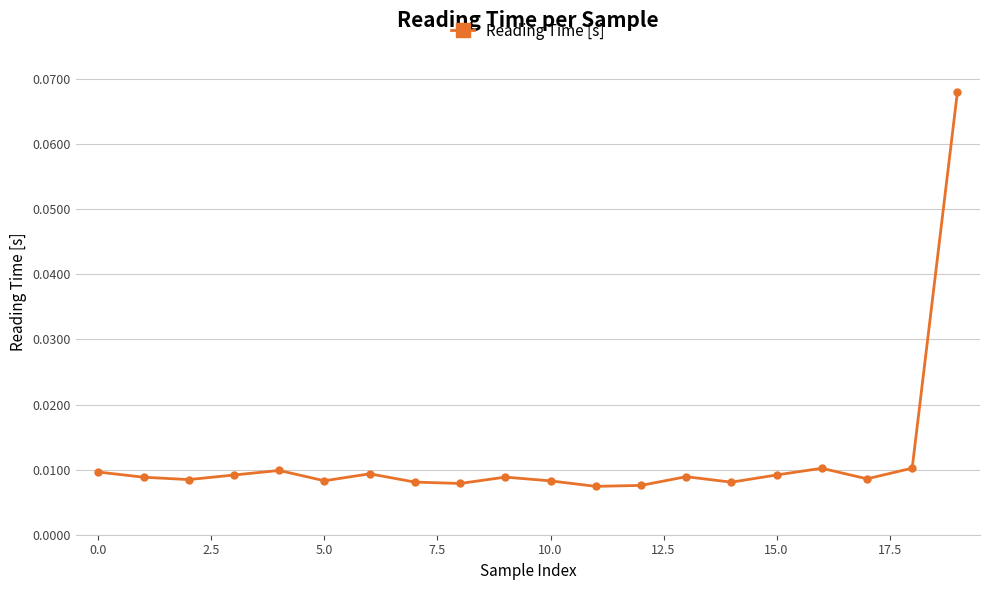

How many values are between 0 and 1?

20